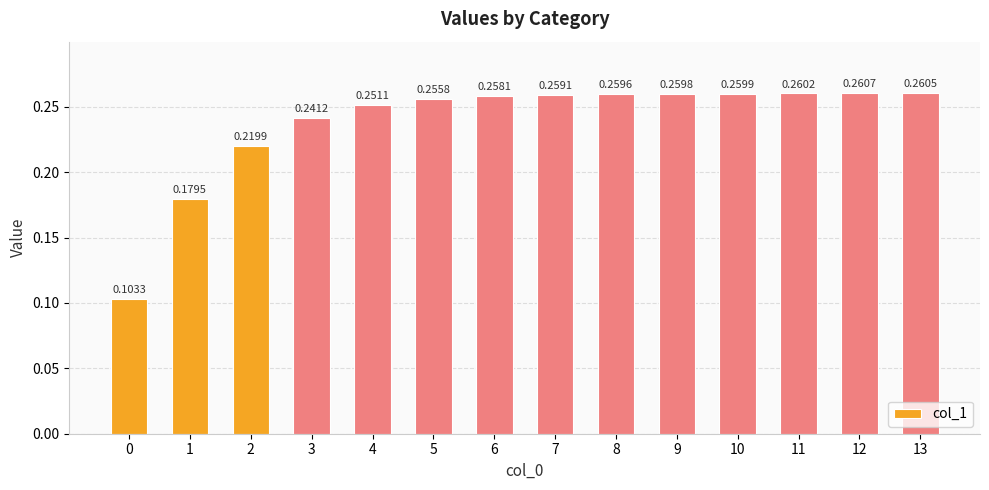

How many data points does each series have?

14